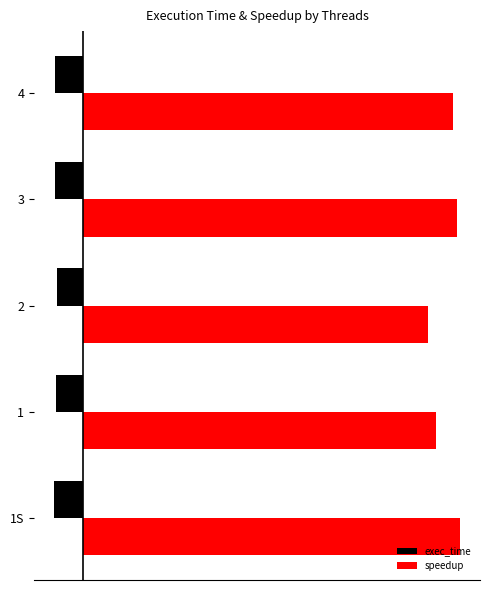

At 1, list the series in order from smallest to largest.

exec_time, speedup